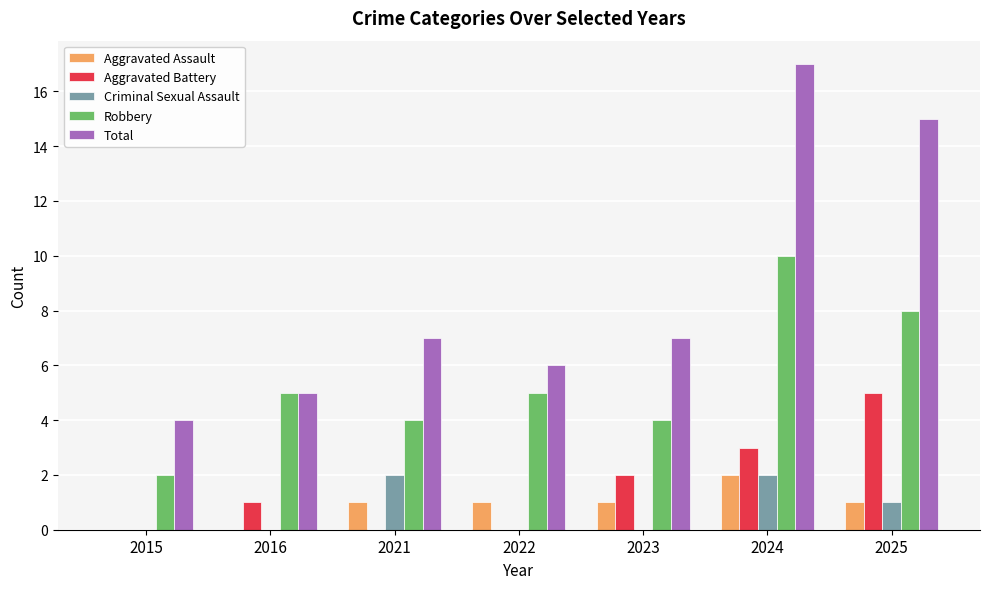

Which series changed the most between 2016 and 2025?

Total